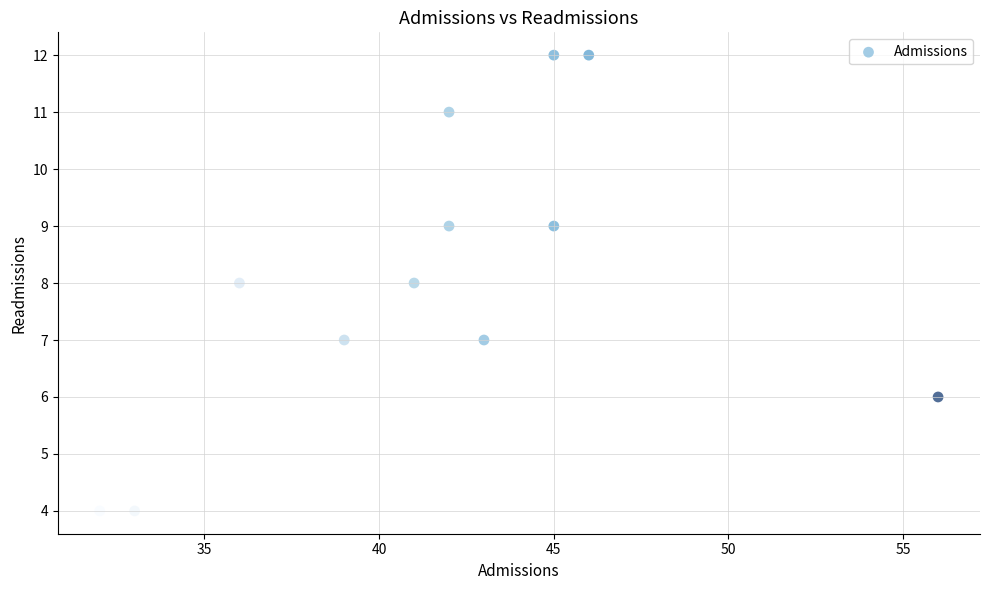

What is the range of Y values (max minus min)?

8